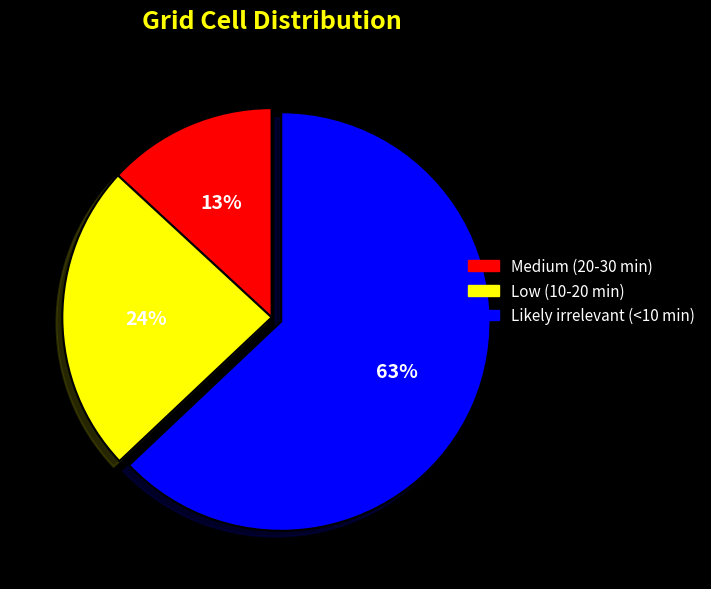

Do Low (10-20 min) and Likely irrelevant (<10 min) together represent more than half of the pie?

Yes